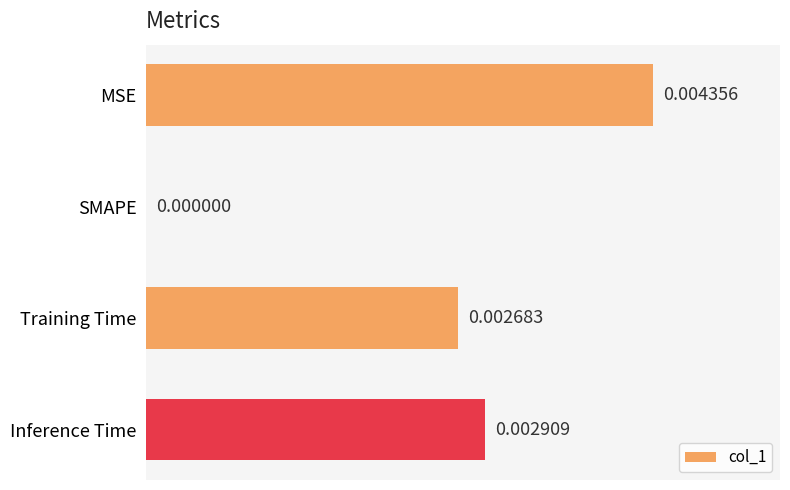

Where is the data nearest to the value 0?

SMAPE